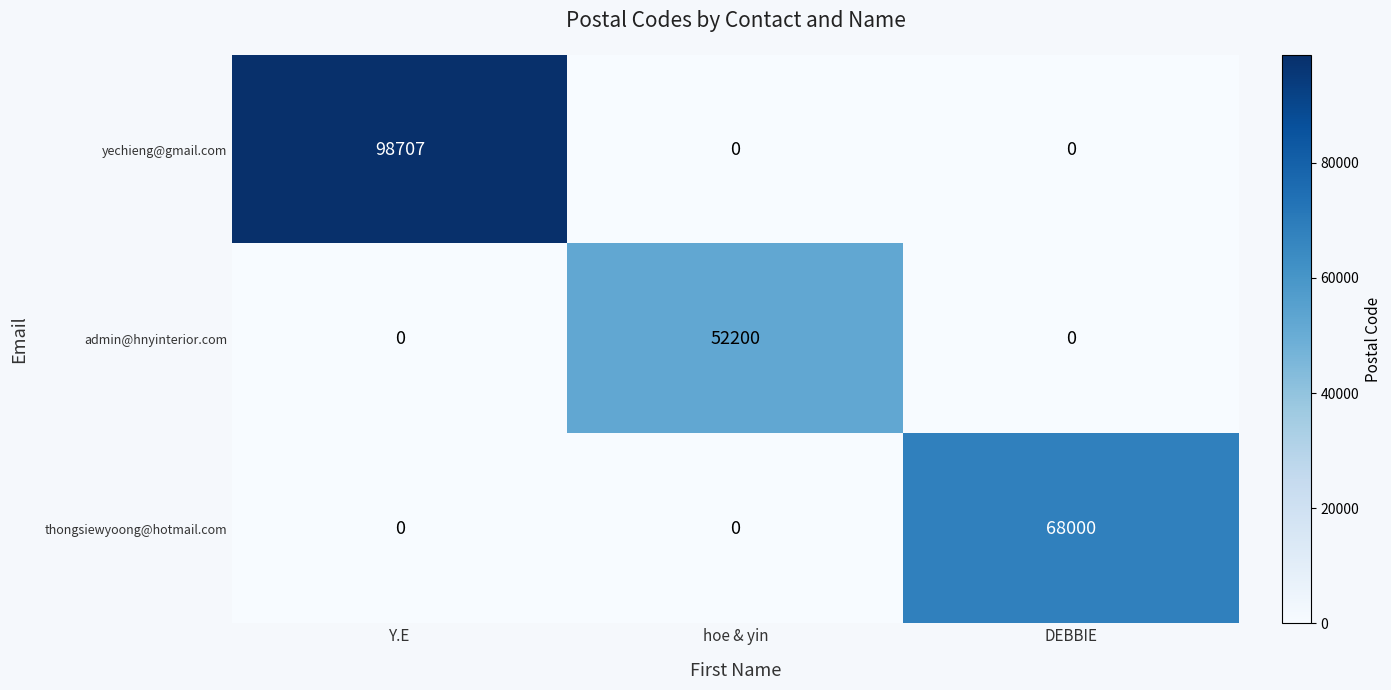

How many data points does each series have?

3